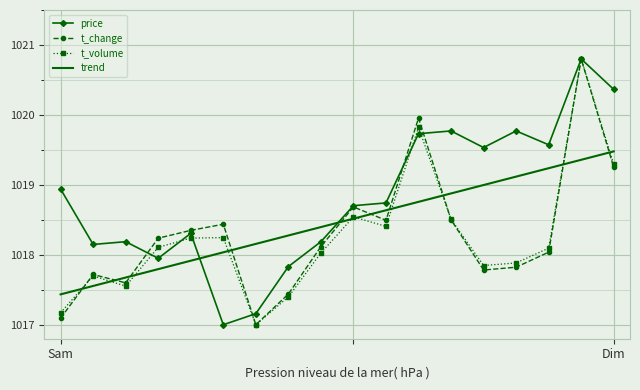

How many intersections are there between trend and price?

2